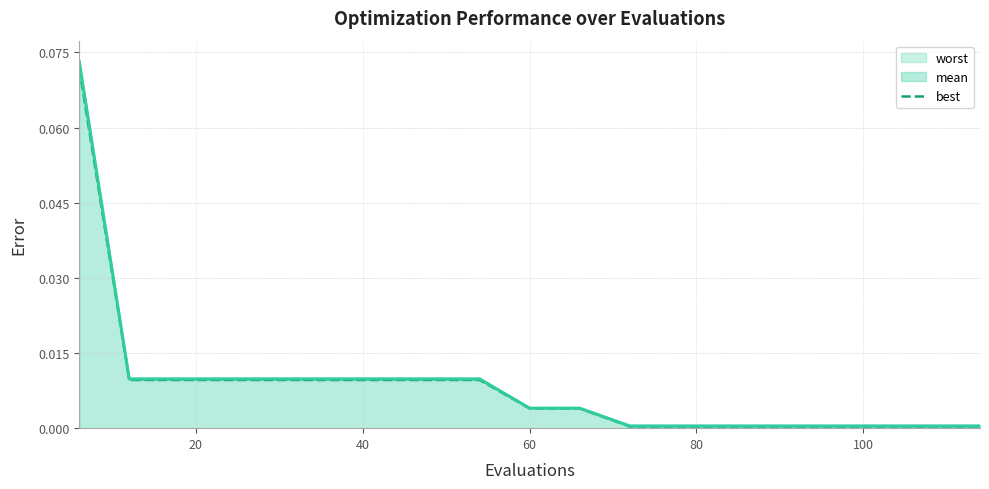

The chart shows a value of 0.0 at 13. True or false?

False